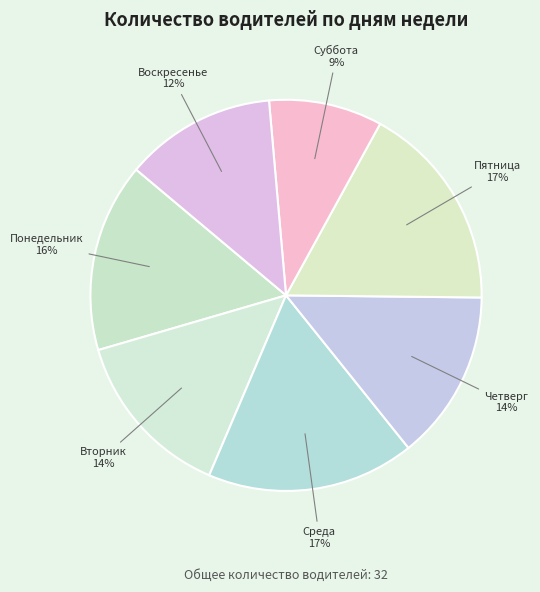

How many slices are in this pie chart?

7